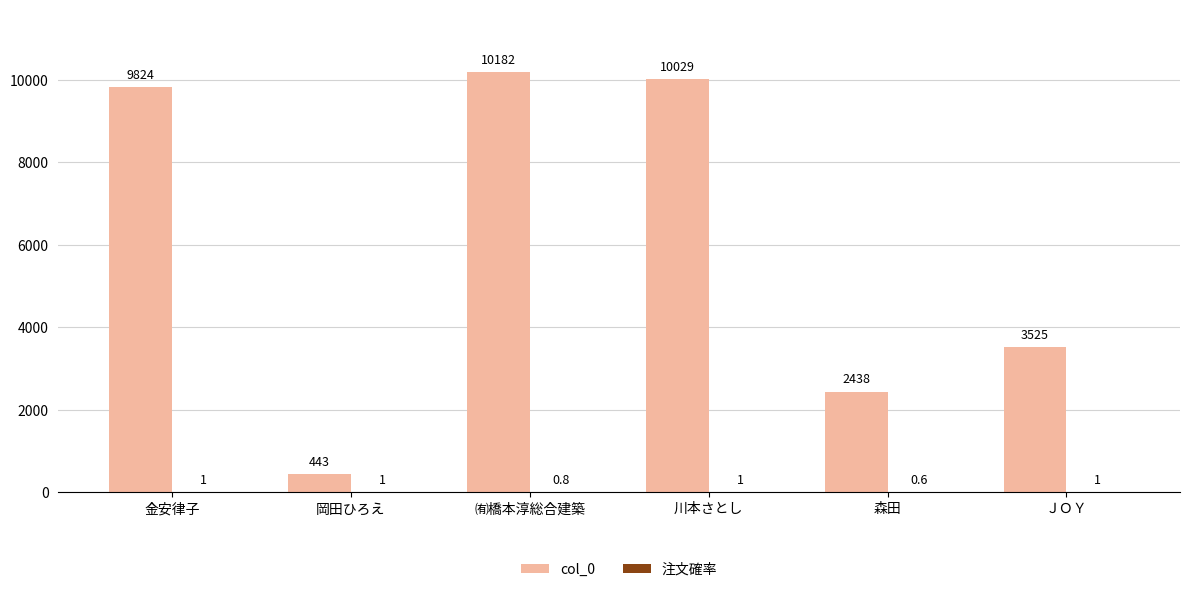

Which series has the largest range (max minus min)?

col_0